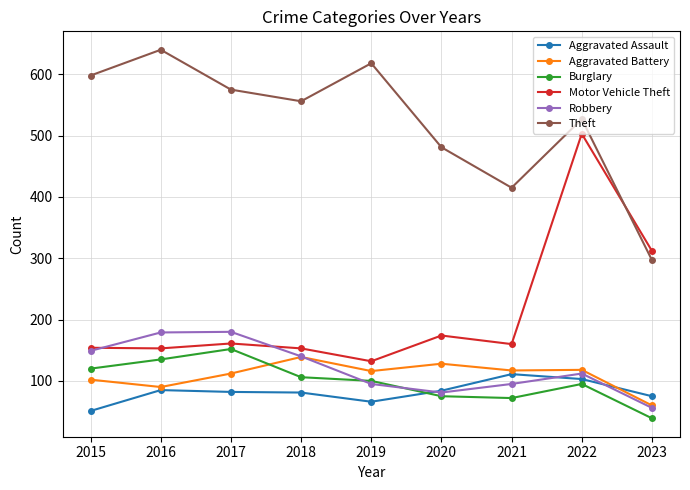

At how many categories does at least one series exceed 171?

9